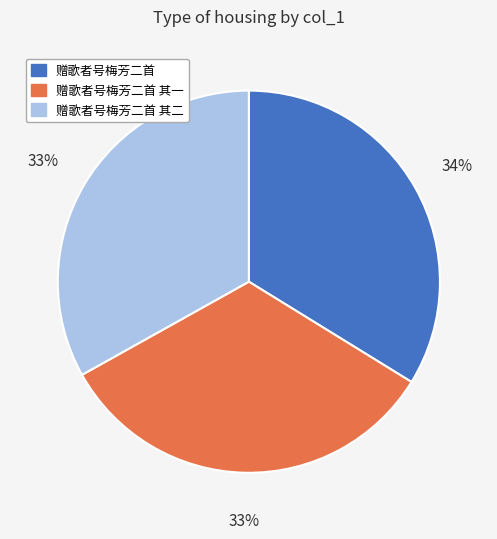

To the nearest percent, what is the average slice percentage?

33%